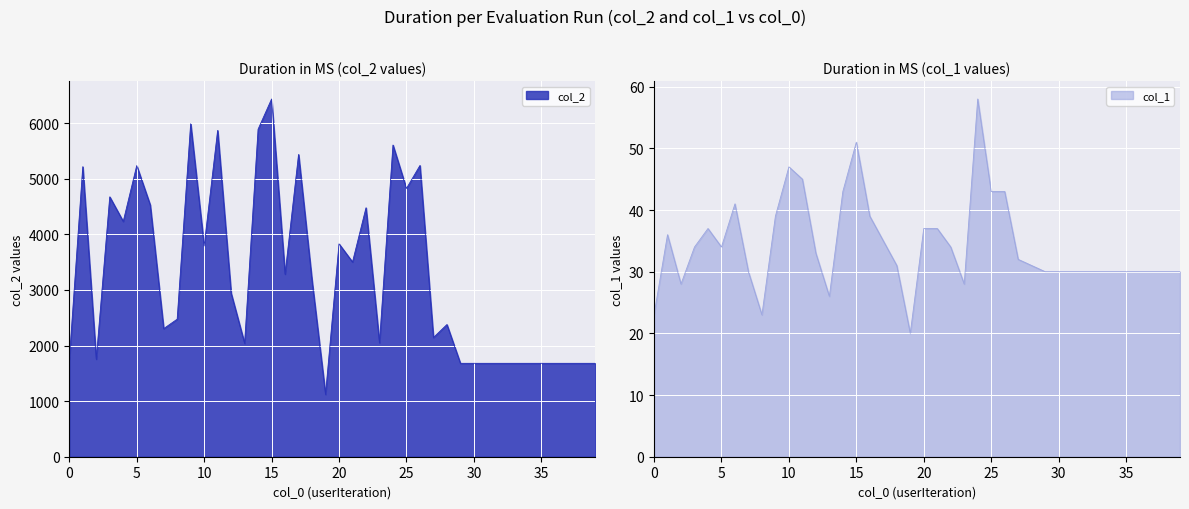

What value does the col_2 series have at 18, to the nearest 100?

3200